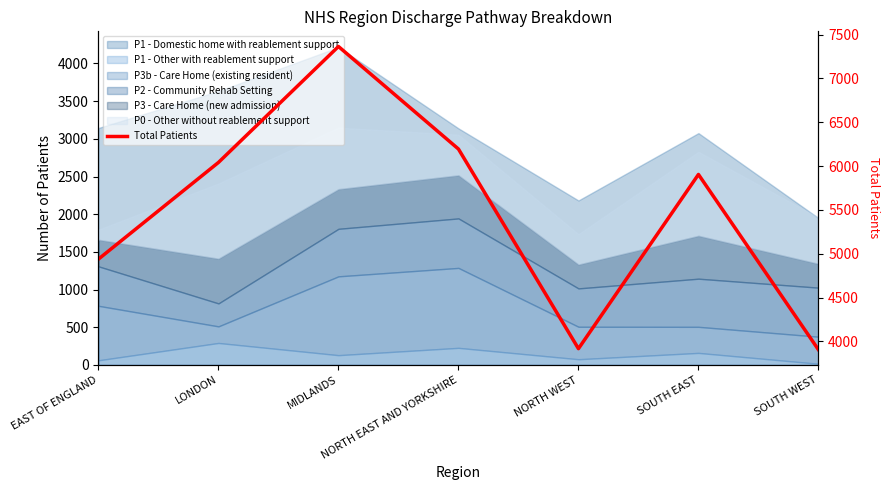

What is the label of the 2nd point from the right?

SOUTH EAST